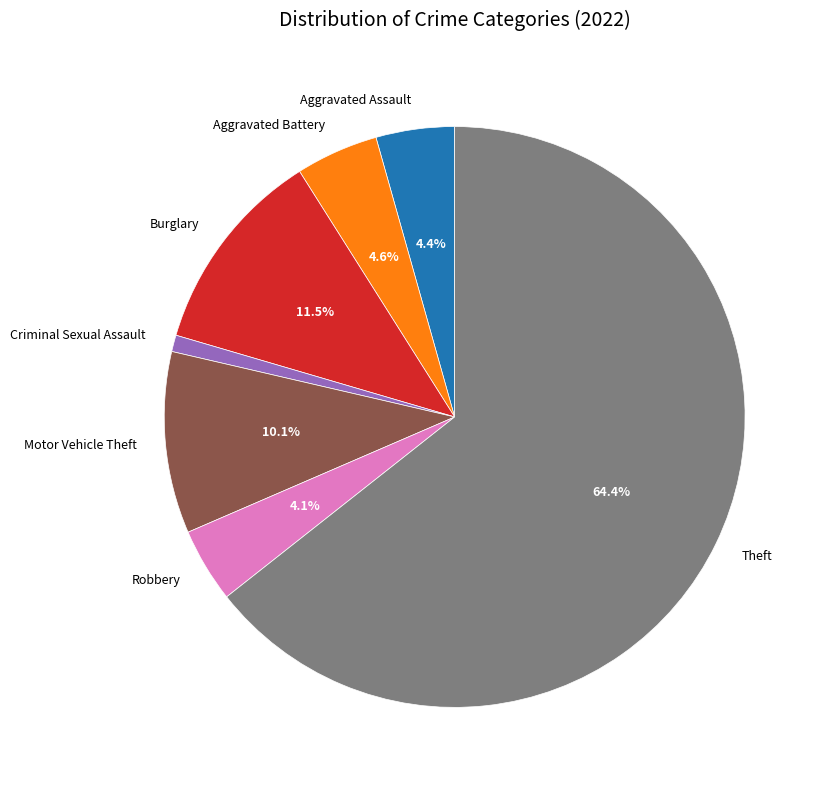

True or false: Motor Vehicle Theft accounts for 23% of the total.

False